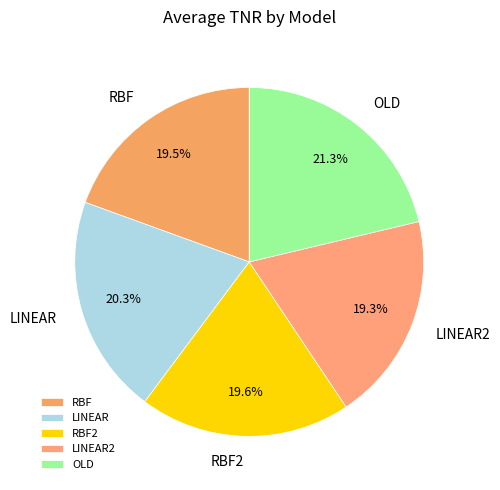

Which slice is the largest?

OLD